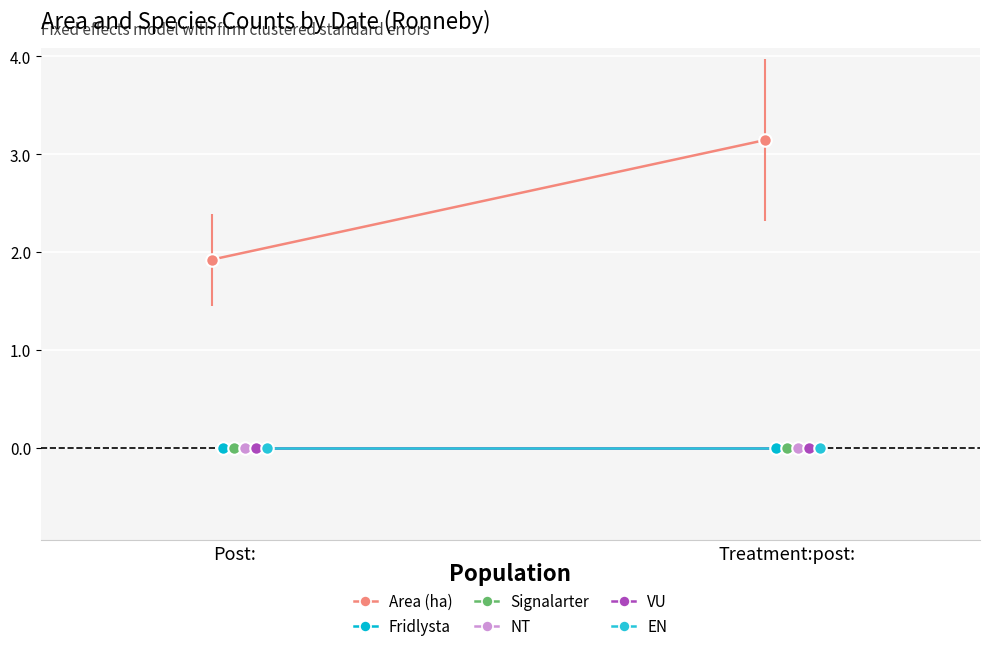

Count the number of data series in this chart.

6